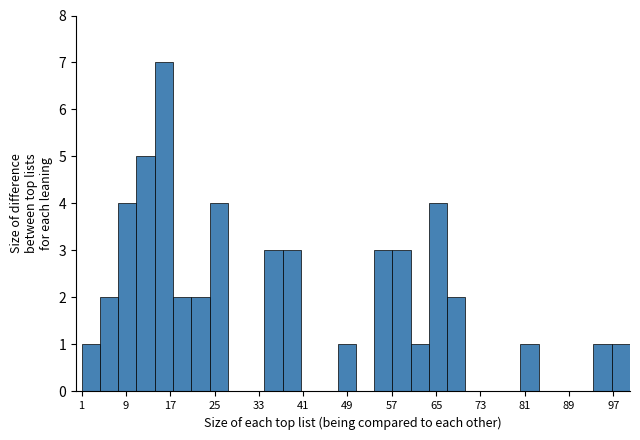

Read against the x-axis, roughly where is the centre of the tallest bar?

16